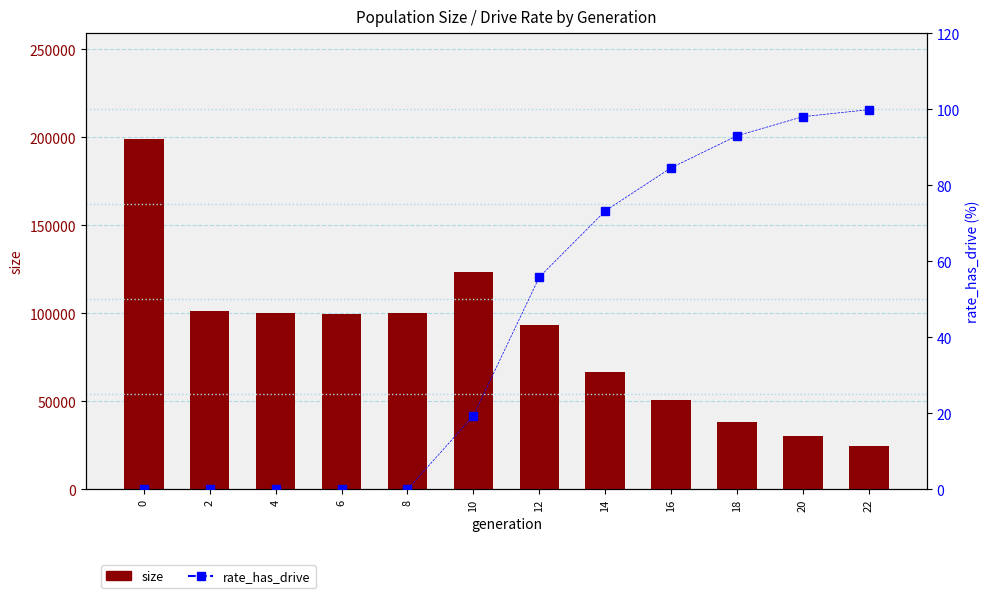

What are all the series names shown in the legend?

size, rate_has_drive